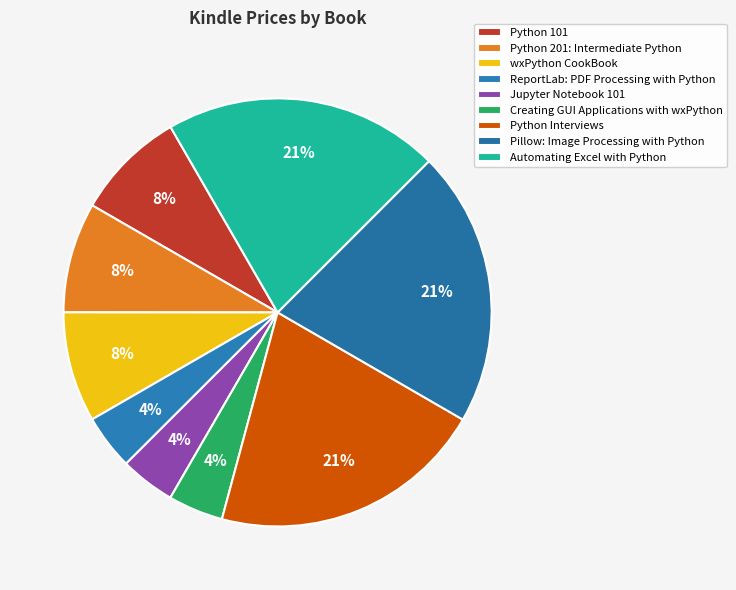

Is Pillow: Image Processing with Python the majority of the pie?

No